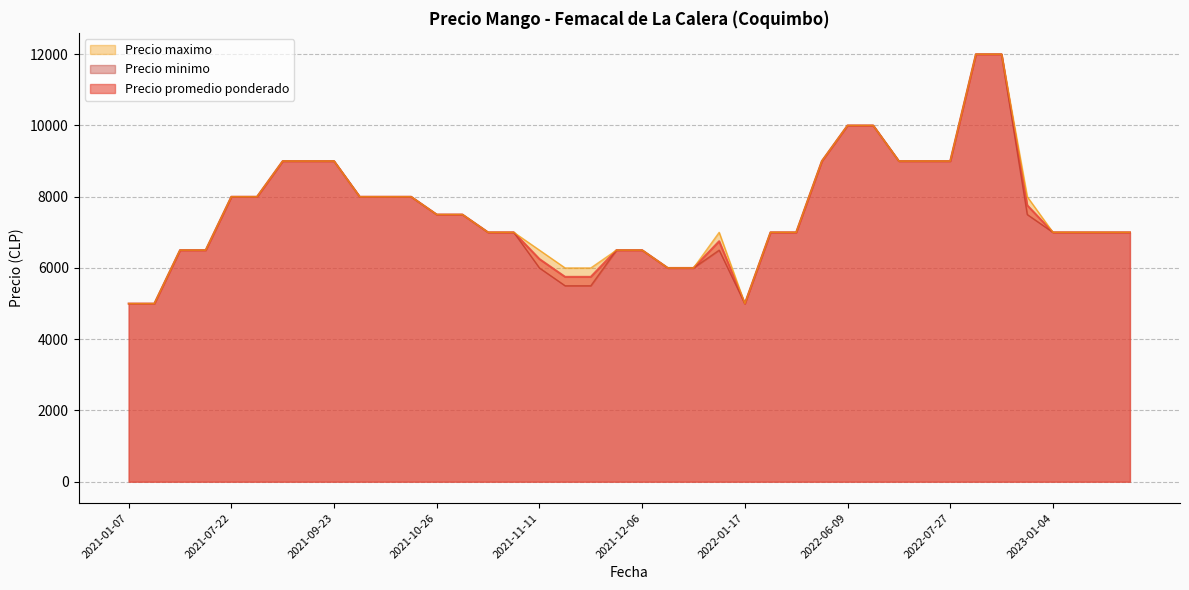

Where is the first local minimum for Precio minimo?

2021-01-13